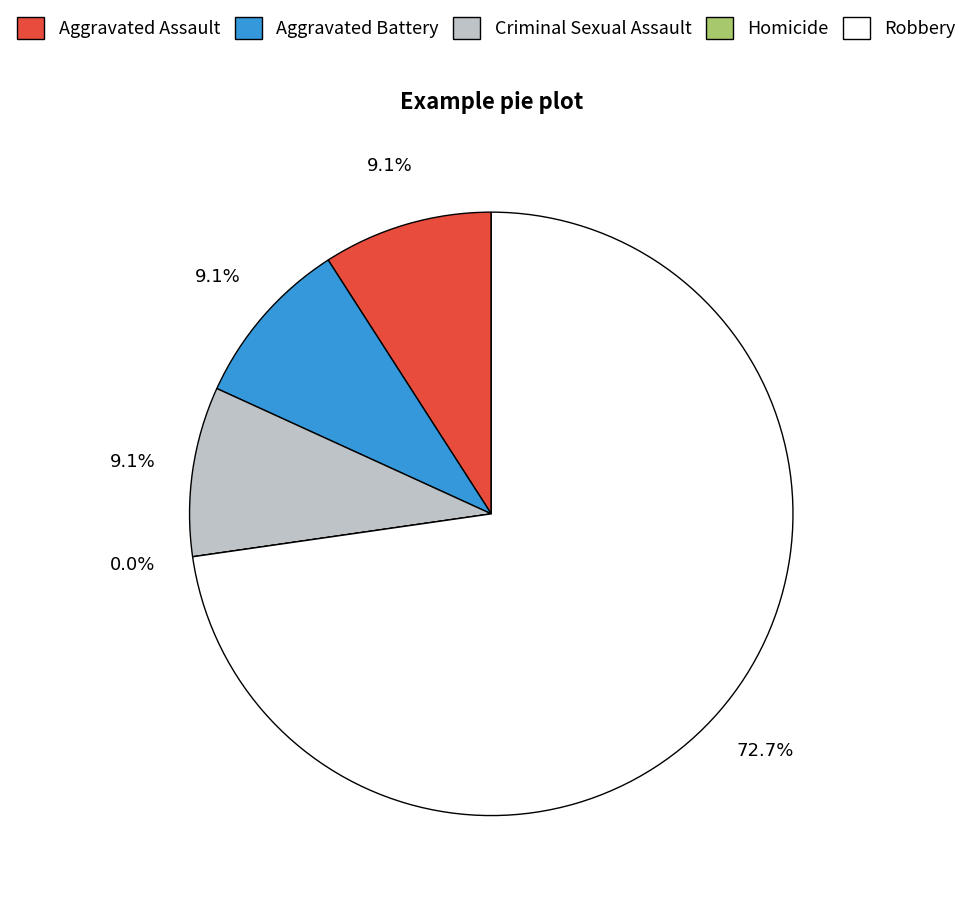

True or false: Aggravated Battery accounts for 15% of the total.

False